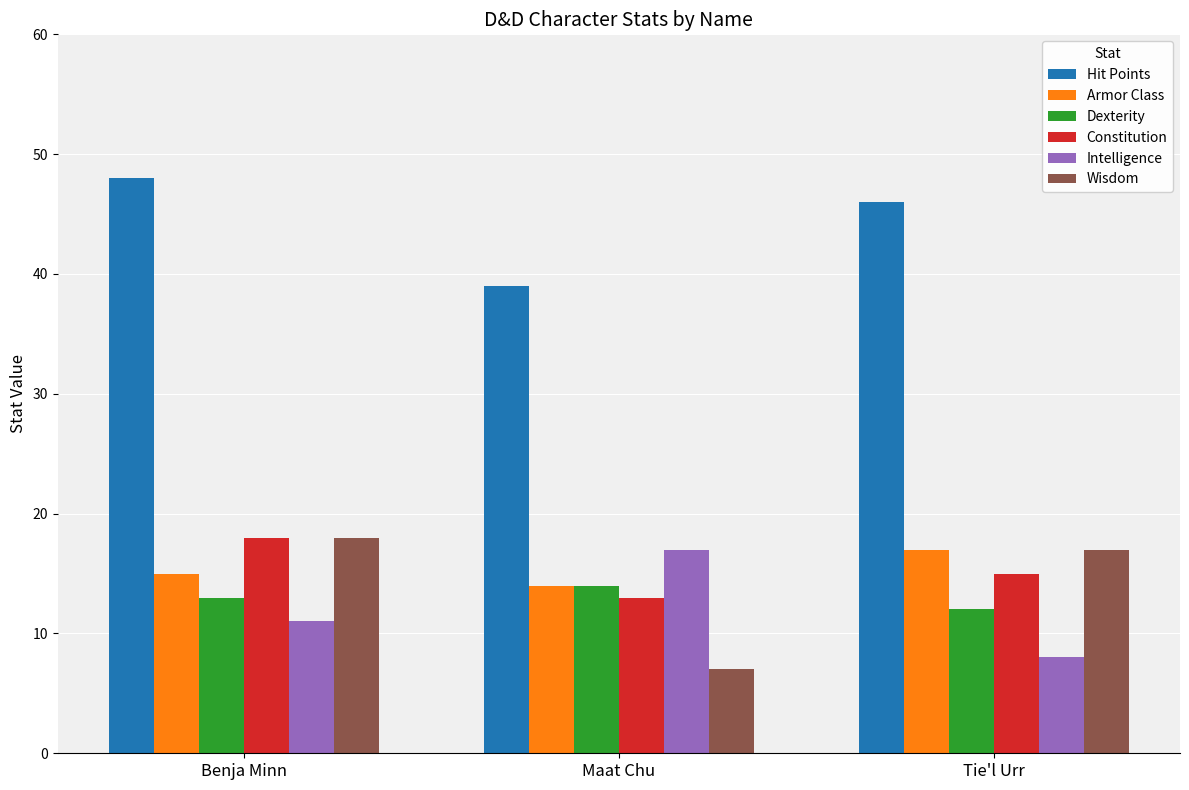

Read the Hit Points value at Tie'l Urr.

46